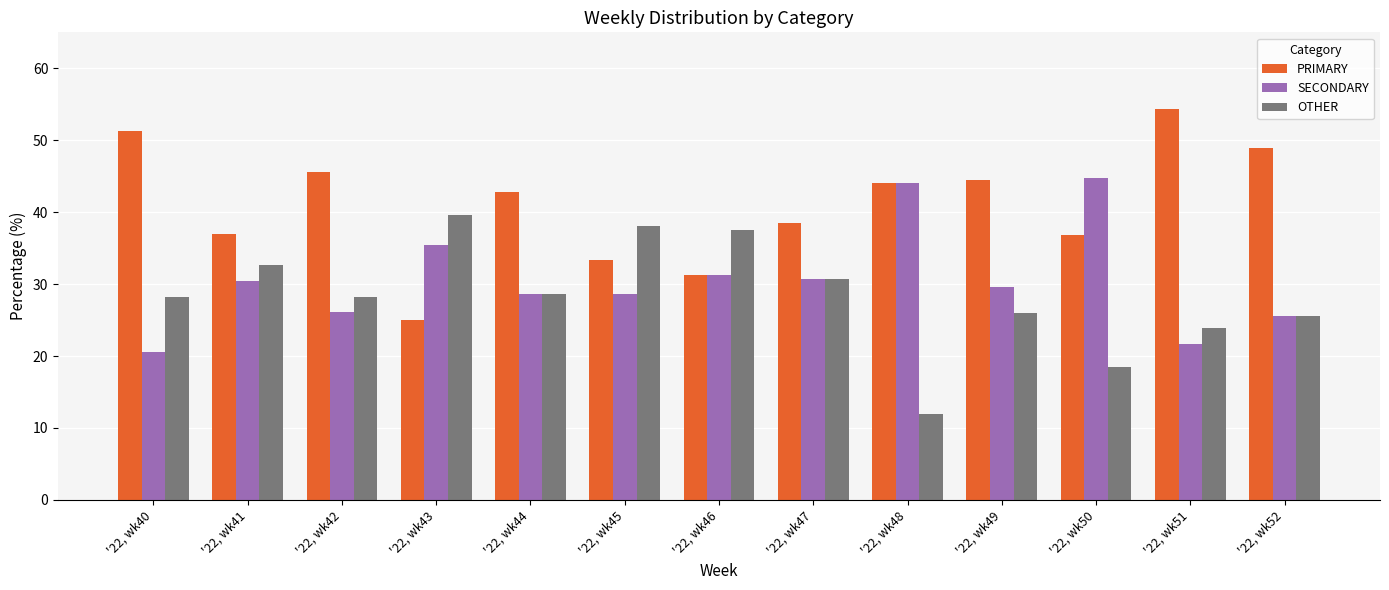

Read the PRIMARY value at '22, wk41.

37.0